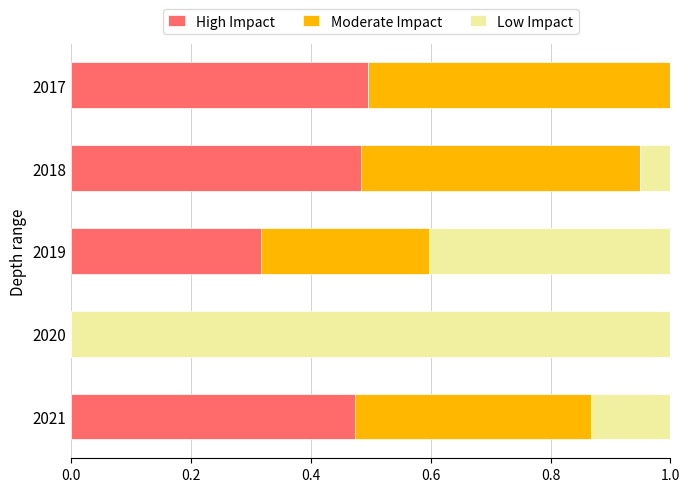

The High Impact series shows 0.5 at 2017. True or false?

True